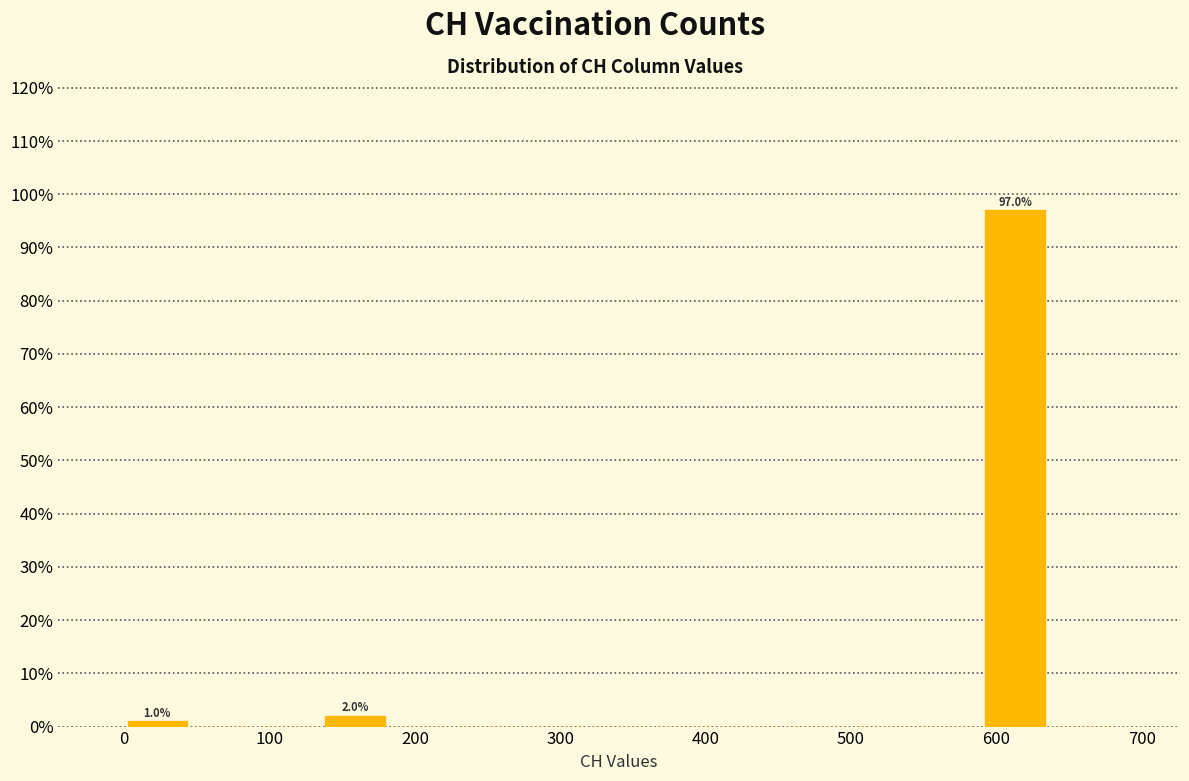

Over which range of the x-axis is the bar tallest?

590 to 640